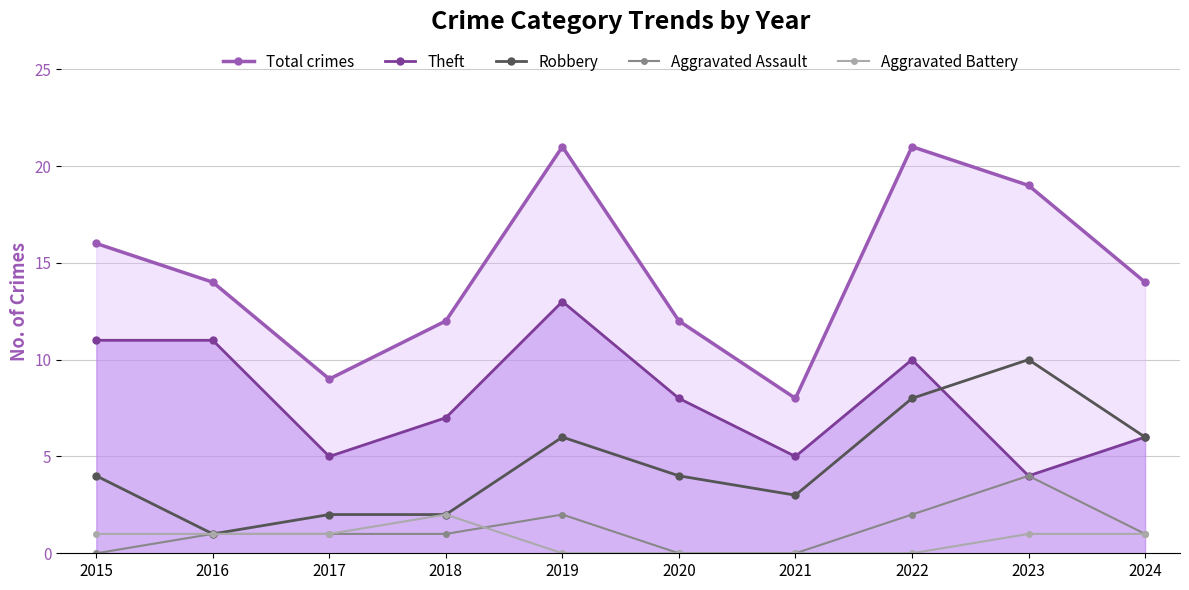

Which series has the largest total across all categories?

Total crimes